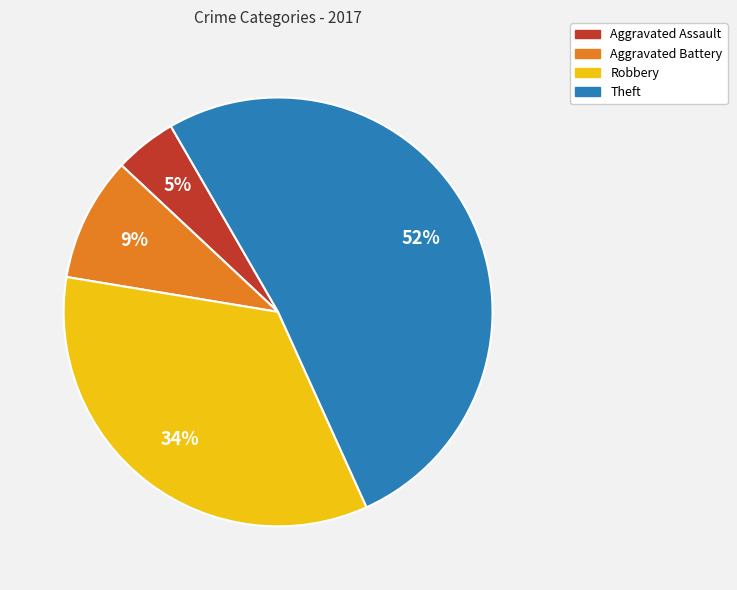

To the nearest percent, what portion does Aggravated Battery represent?

9%